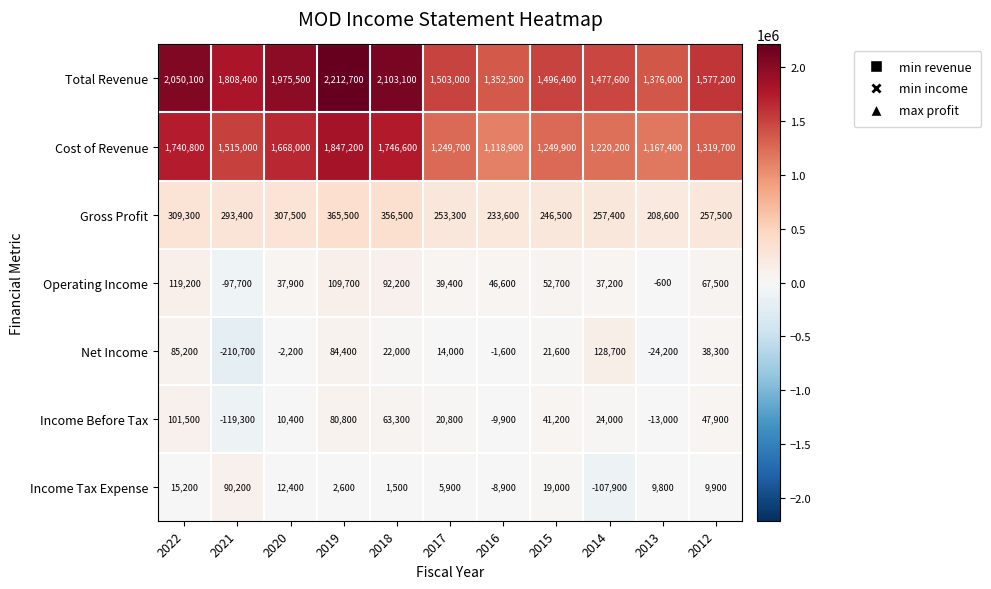

At which category does the chart reach its peak across all series?

2019